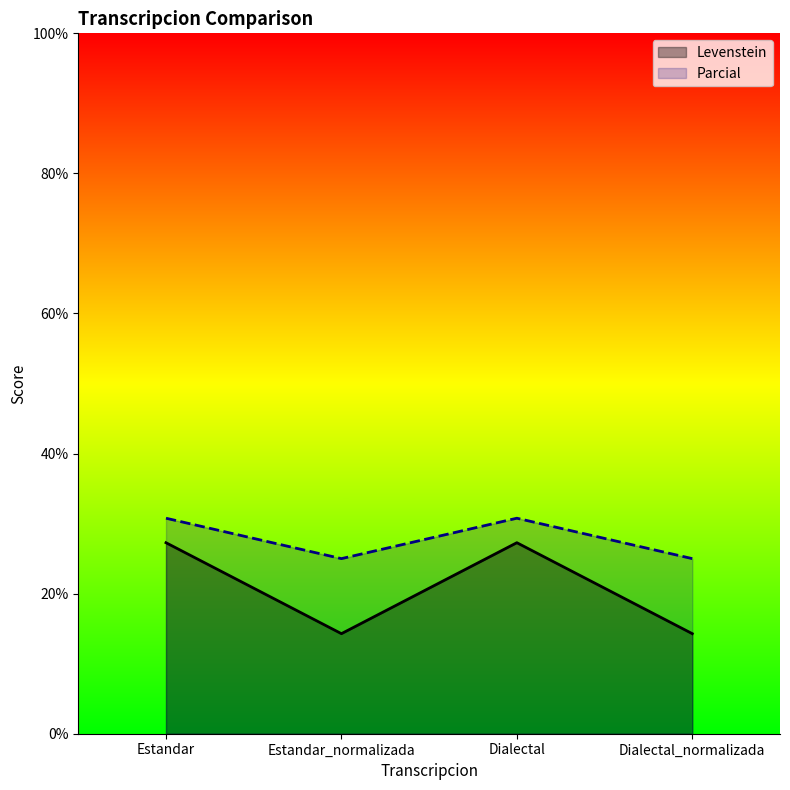

Reading left to right, extract all data points from this chart.

Levenstein: 27.3	14.3	27.3	14.3
Parcial: 30.8	25.0	30.8	25.0